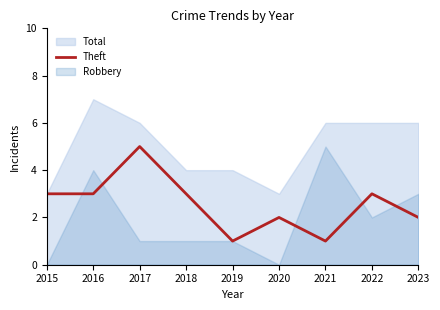

Which category has the highest value in the Theft series?

2017